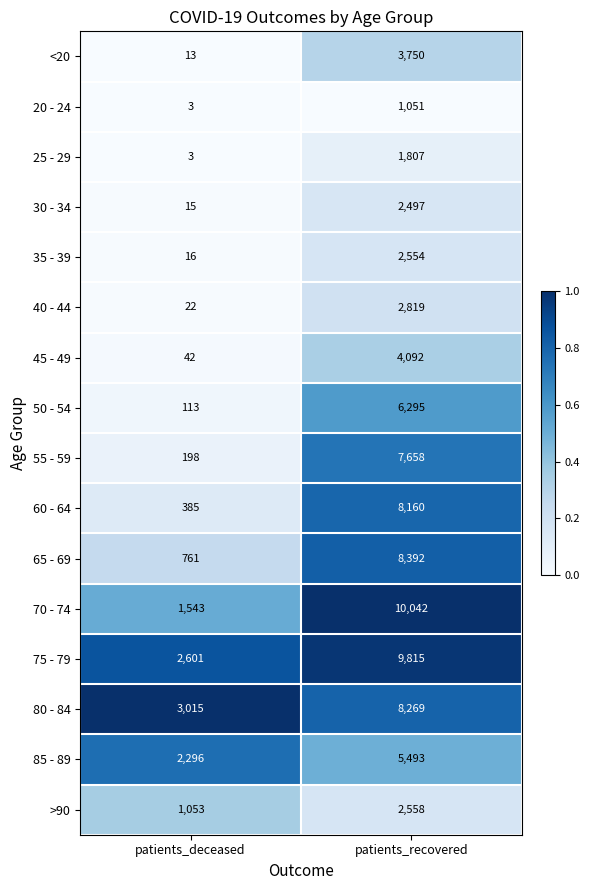

What is the average value of the 45 - 49 series?

2067